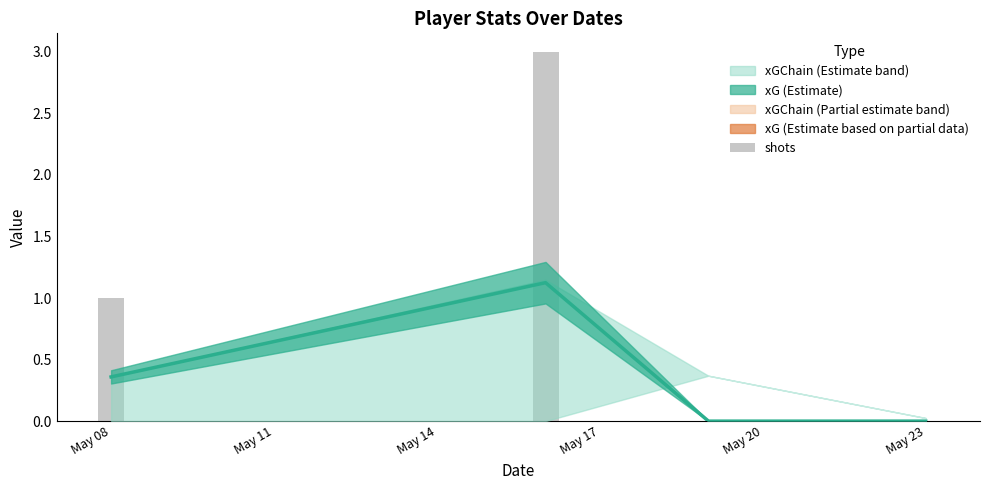

Does the chart contain stacked bars?

No